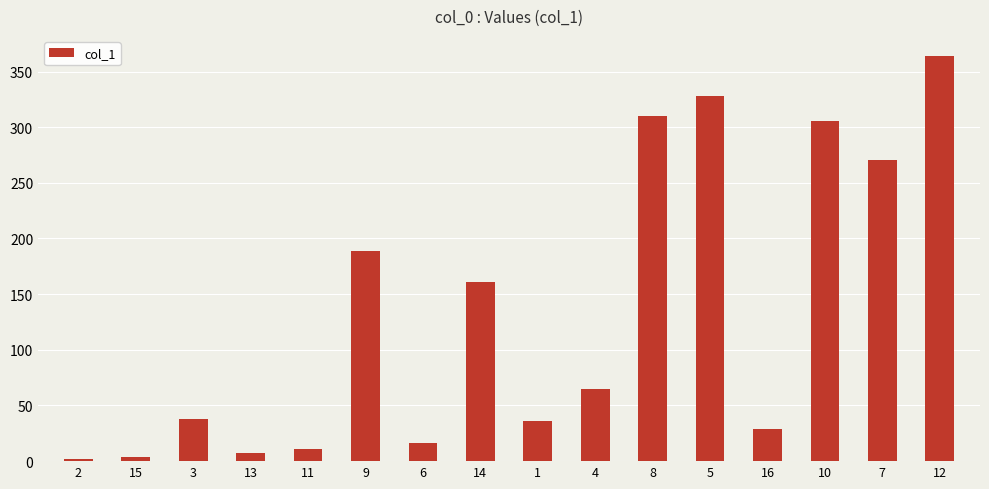

What is the label of the 11th bar from the left?

8